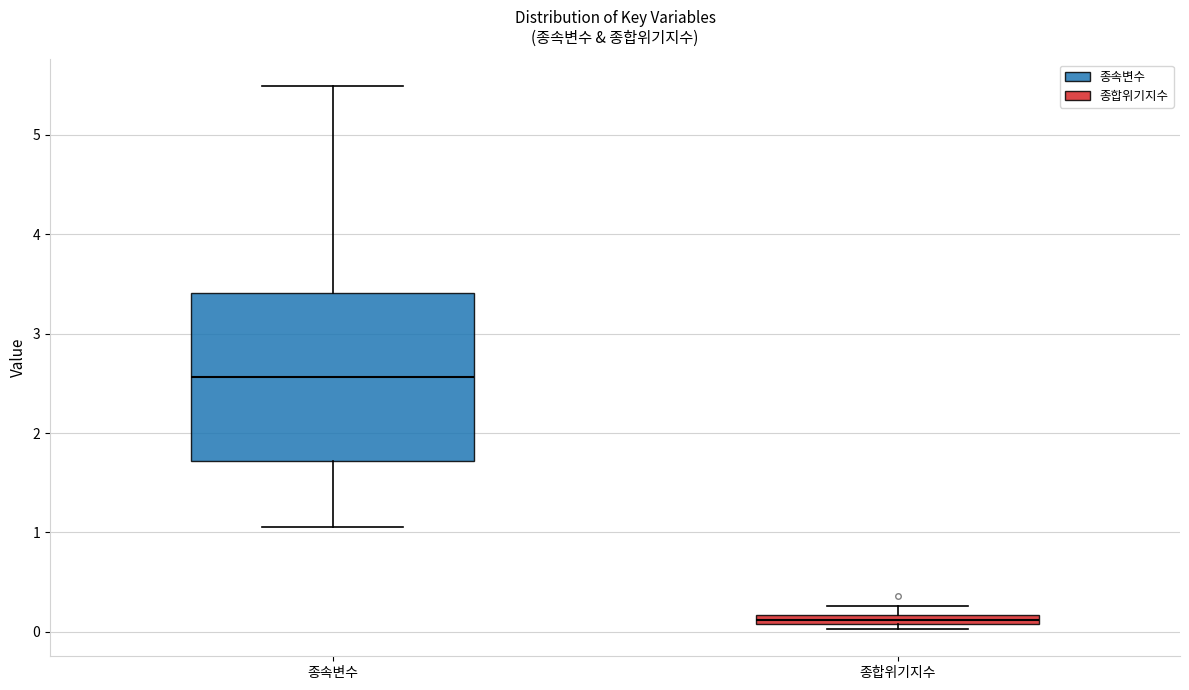

Comparing the boxes themselves (not the whiskers), which one is the tallest?

종속변수